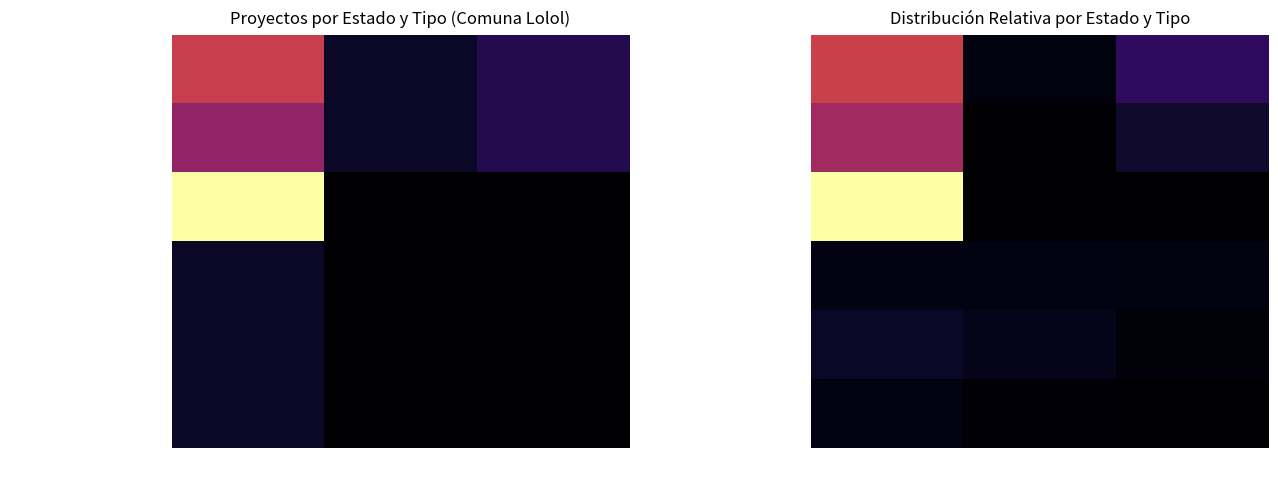

Which series has the widest spread of values?

No Admitido a Tramitación